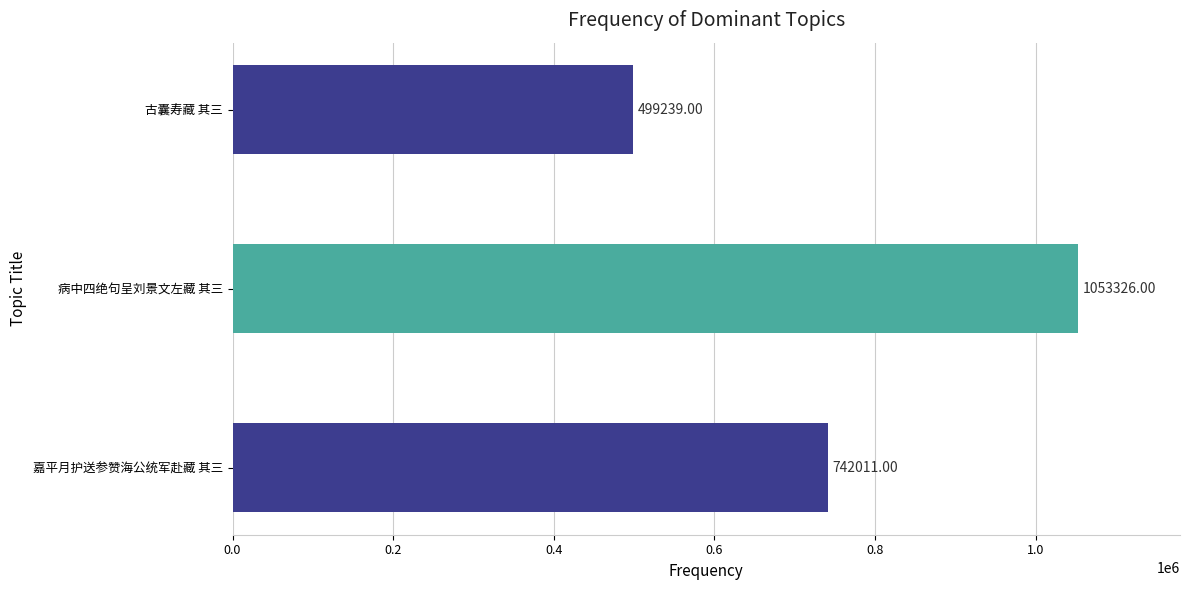

Which has a higher value, 古囊寿藏 其三 or 病中四绝句呈刘景文左藏 其三?

病中四绝句呈刘景文左藏 其三